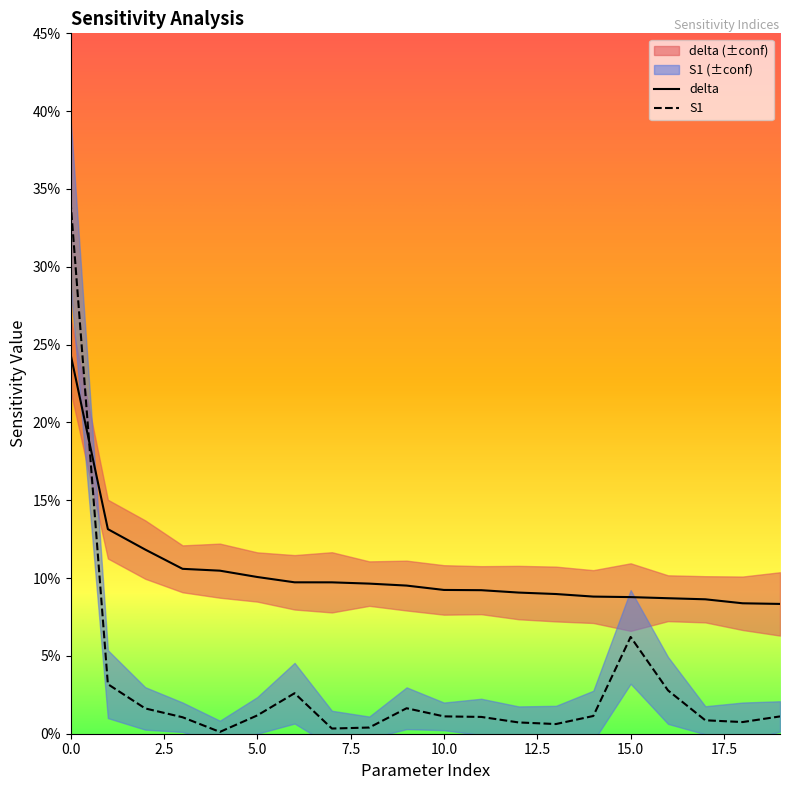

List the series in order of their peak value, lowest first.

delta, S1